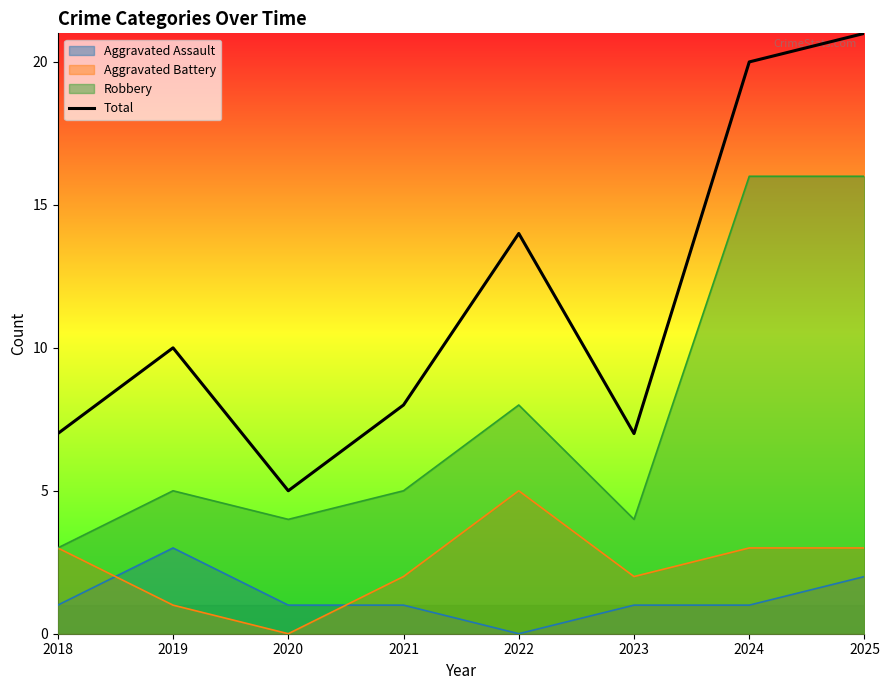

What is the minimum value shown in the chart?

0